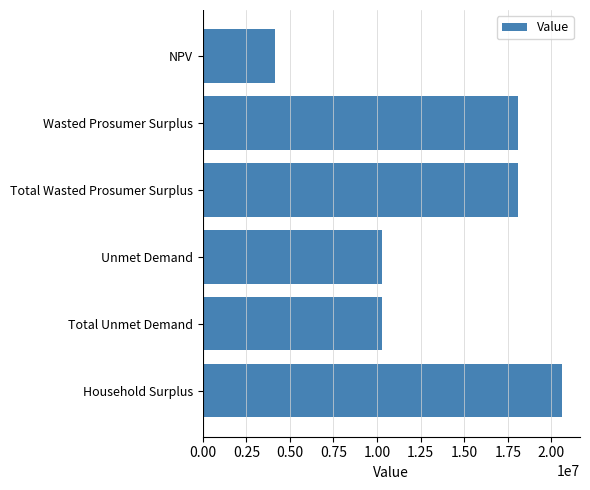

What is the label of the 2nd bar from the bottom?

Total Unmet Demand